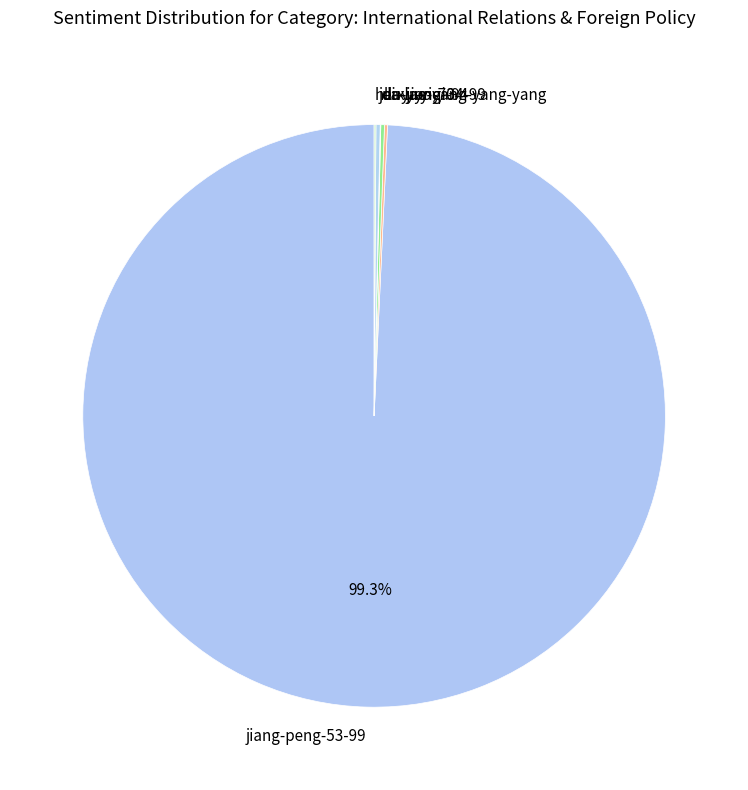

To the nearest percent, what portion does jiang-peng-53-99 represent?

99%